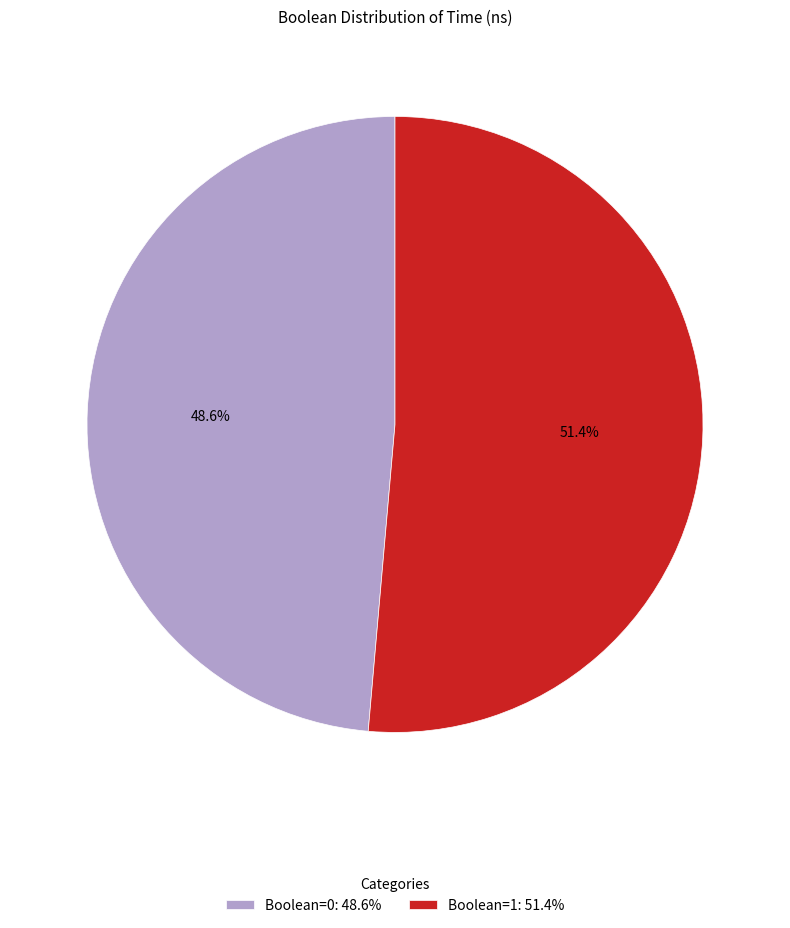

Combined, what portion of the pie is Boolean=0: 48.6% and Boolean=1: 51.4%?

100.0%